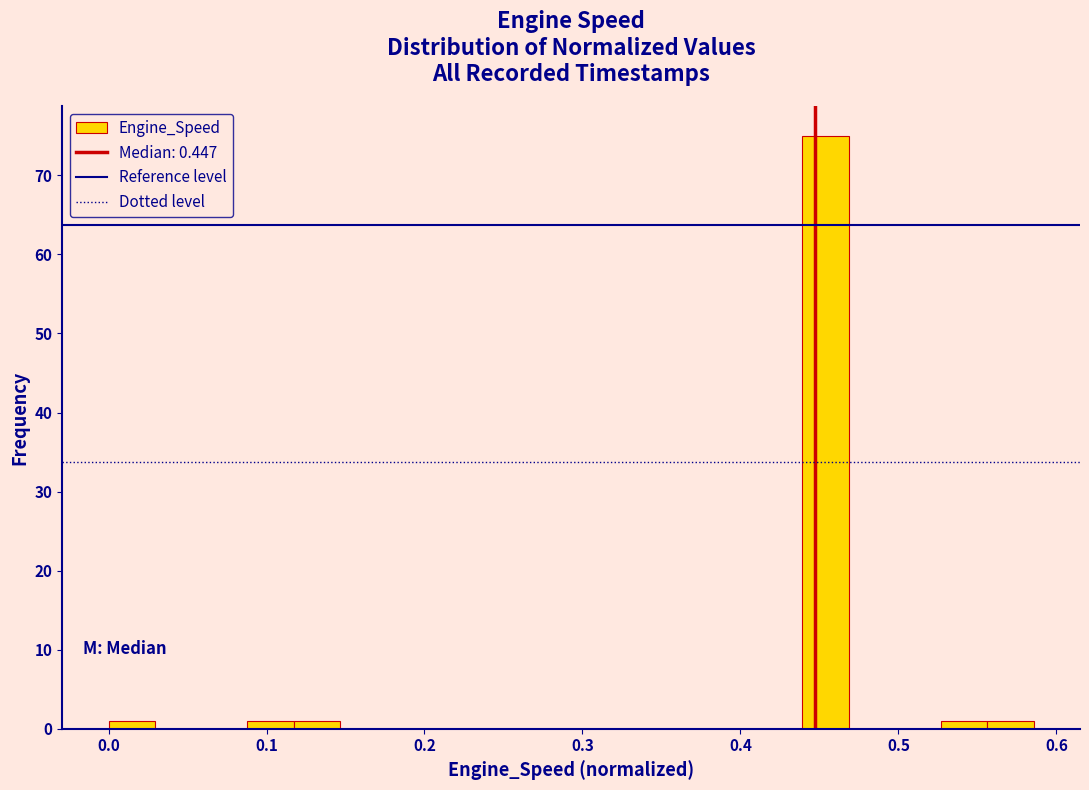

Read against the x-axis, roughly where is the centre of the tallest bar?

0.45